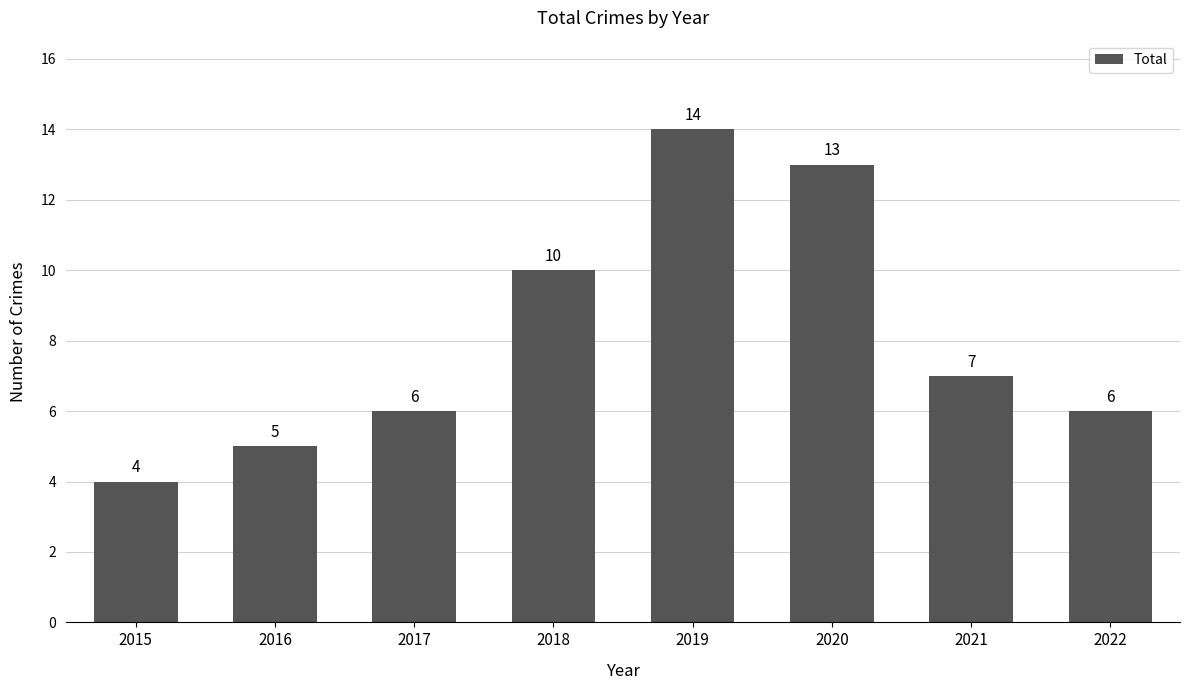

What value does the data have at 2020, to the nearest 10?

10